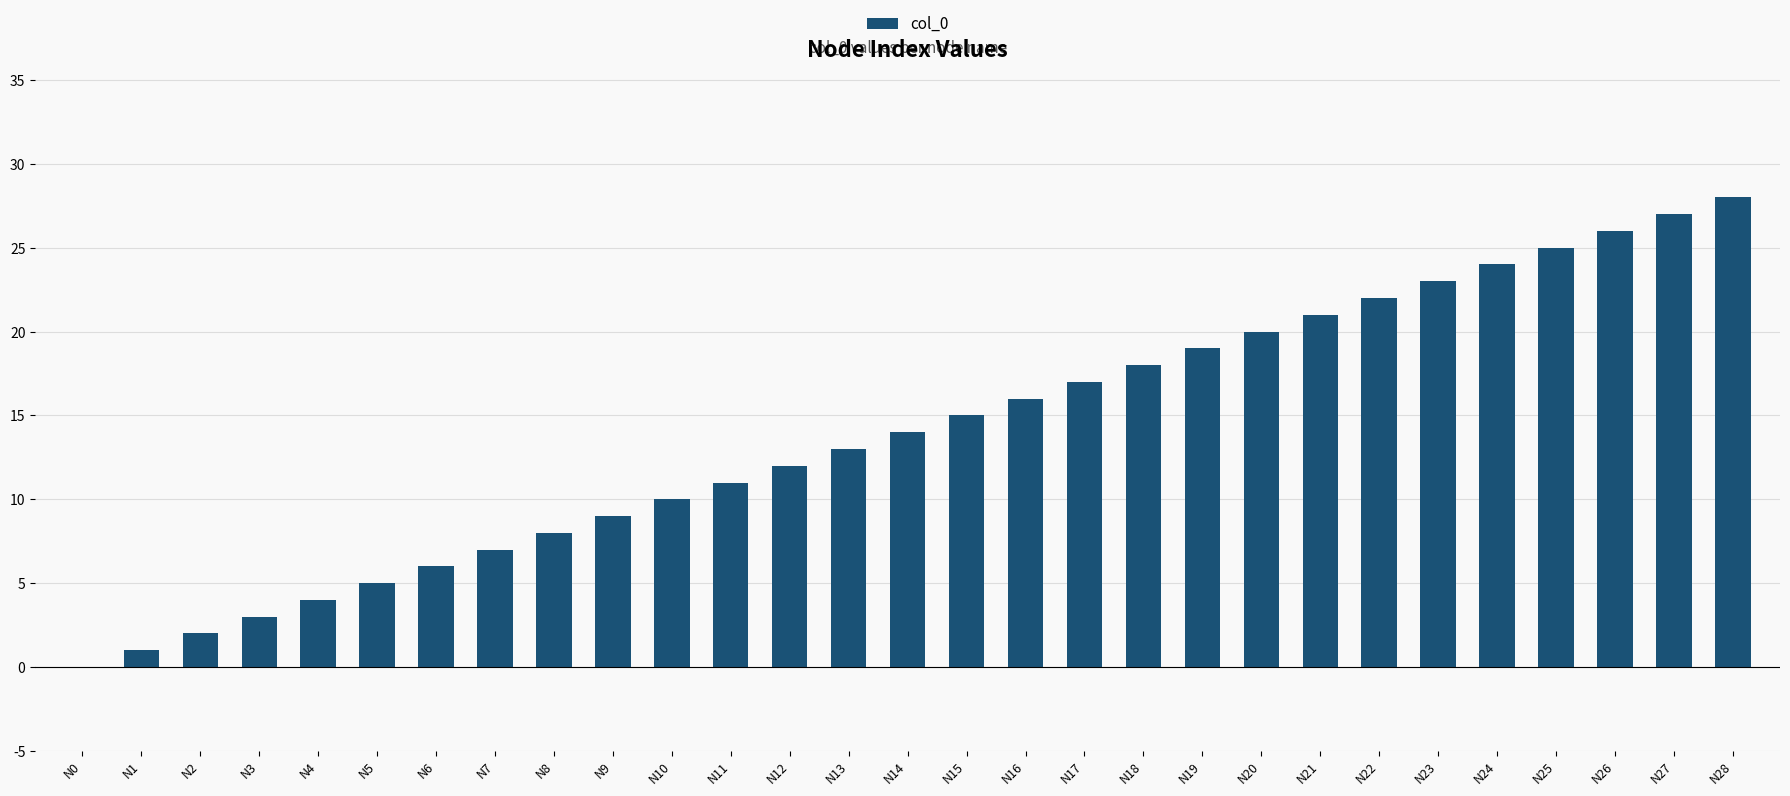

How many categories are shown in the chart?

29